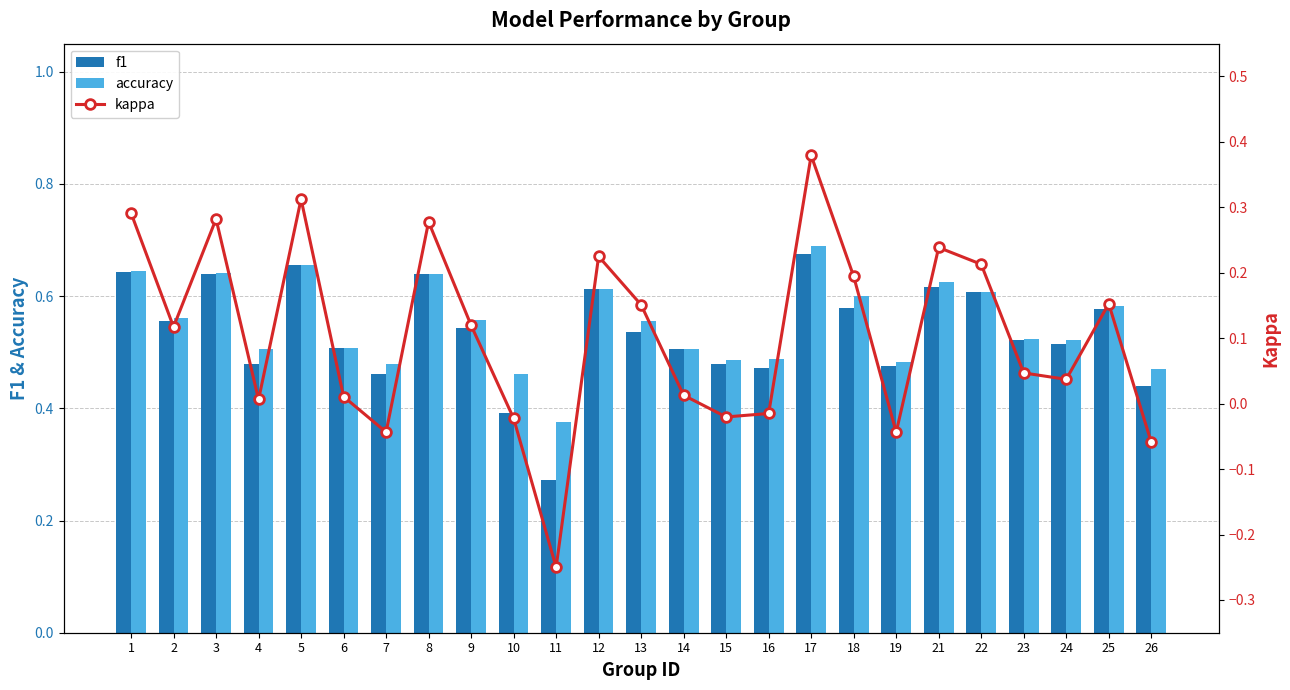

At which label is kappa closest to 0?

4